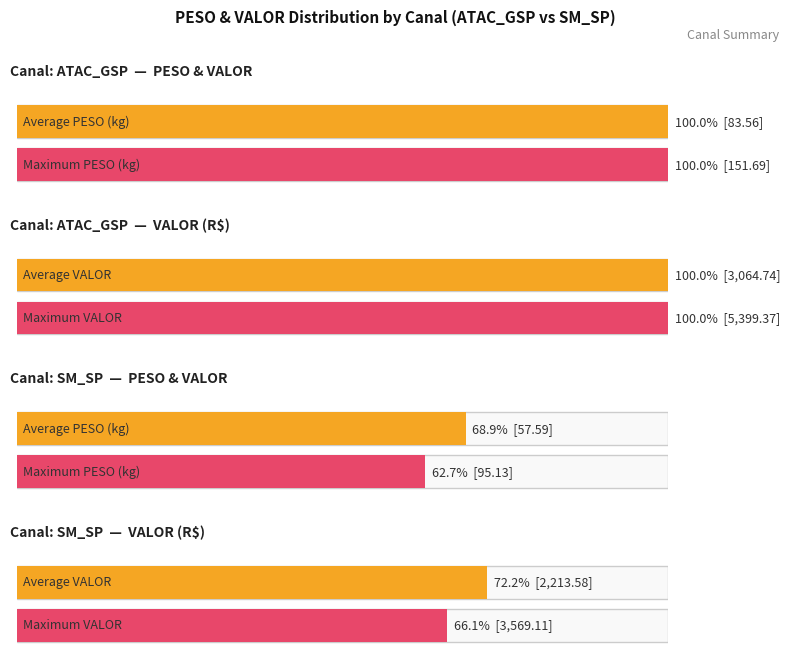

What is the maximum value shown in the chart?

5399.4